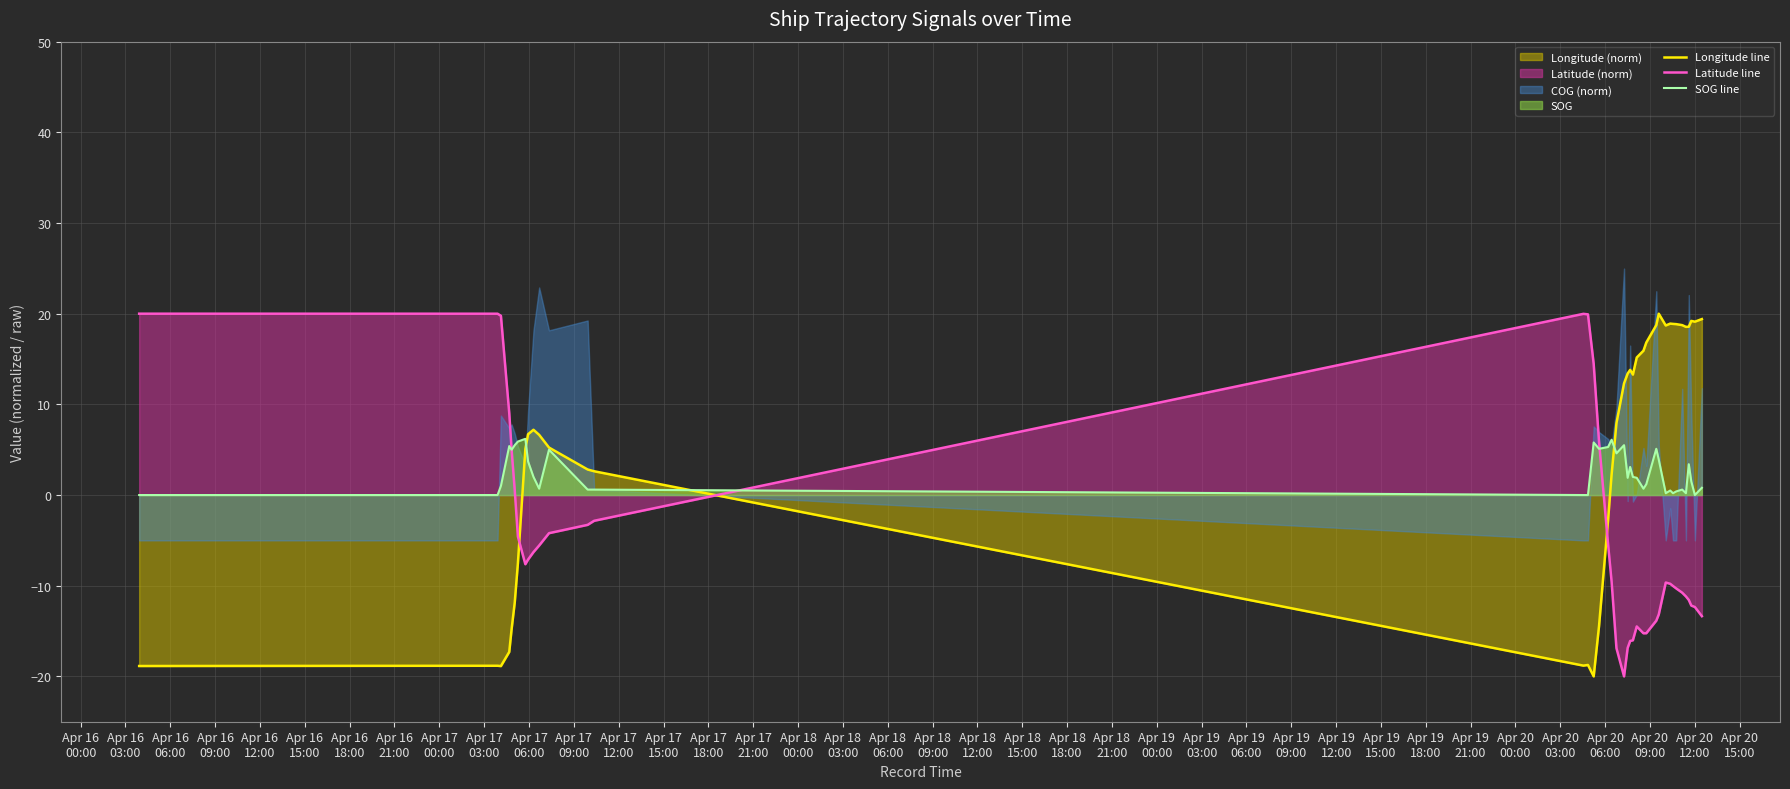

What is the minimum value for Latitude line?

-20.0